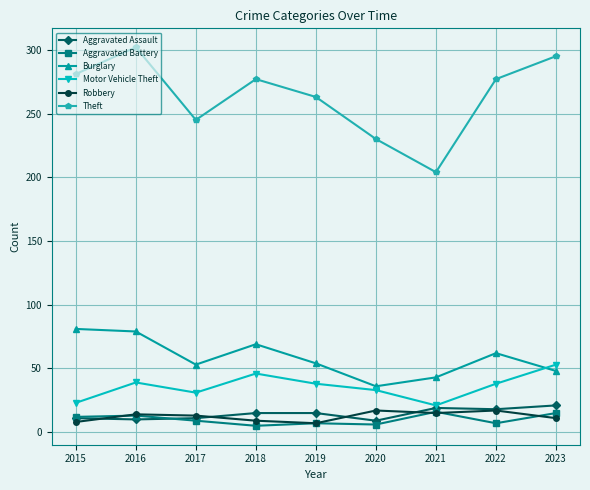

At which category does Theft reach its first local peak?

2016